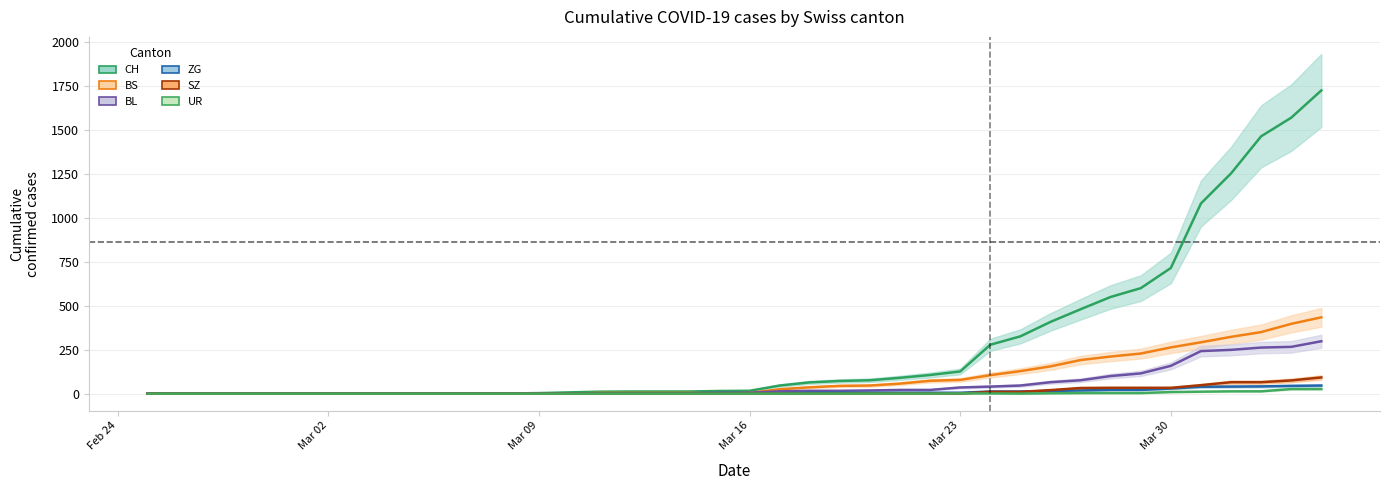

How many values in the ZG series exceed 0?

19